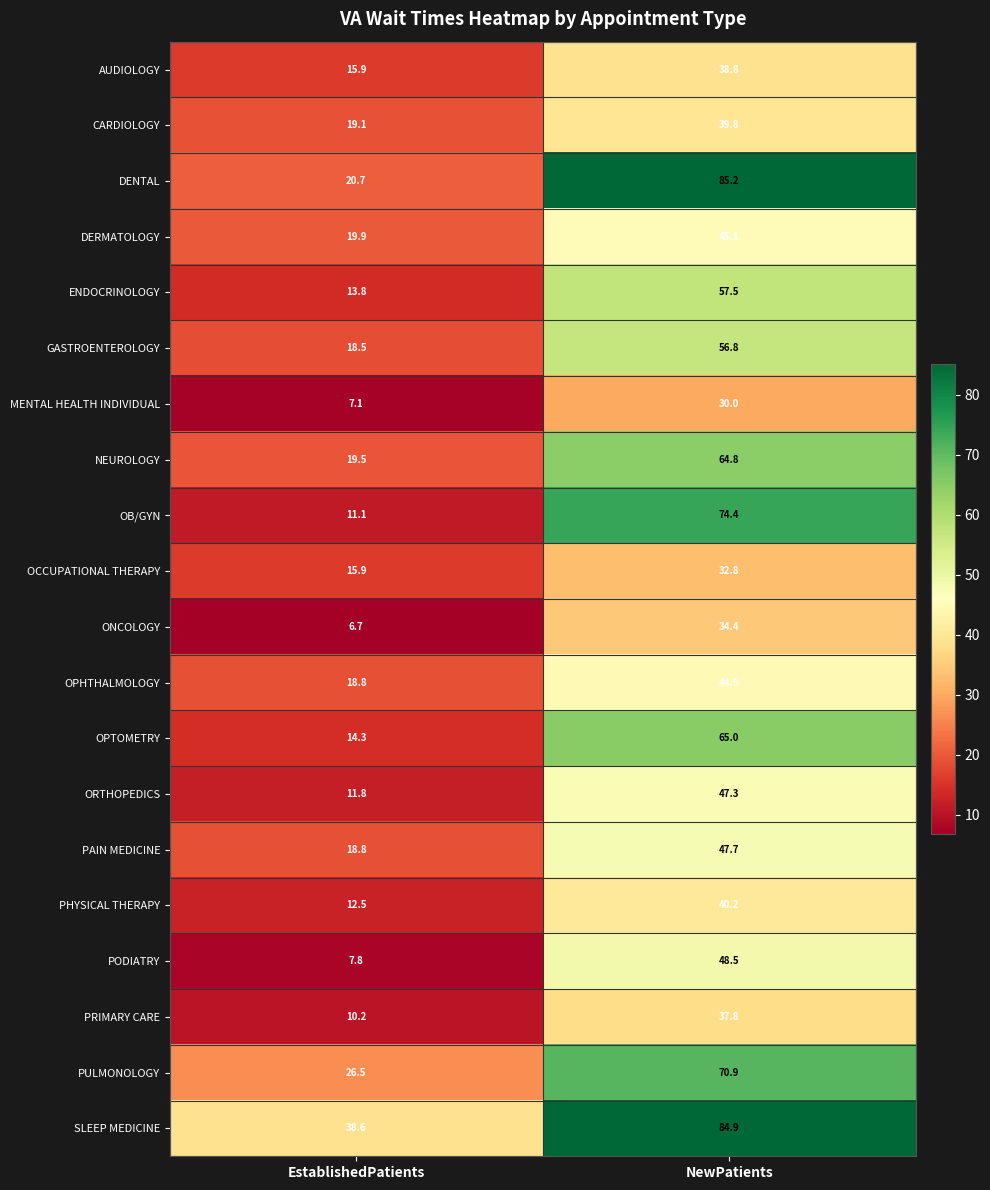

What is the sum of the DERMATOLOGY values at NewPatients and EstablishedPatients?

65.0